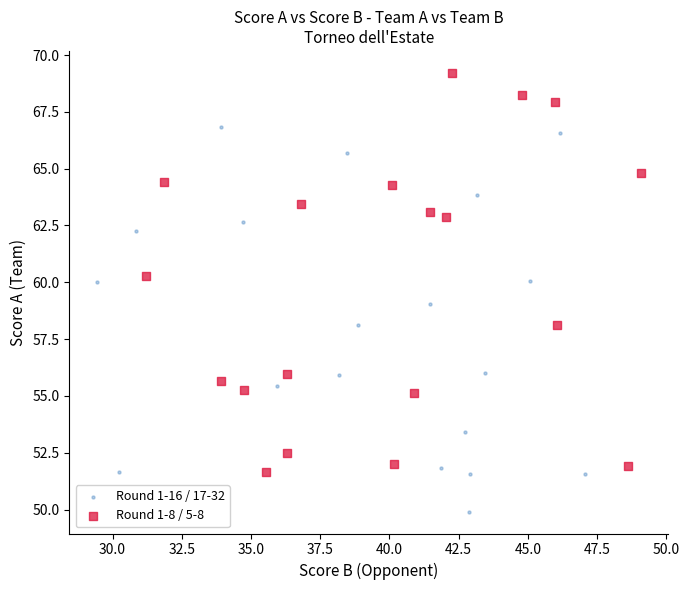

Which series contains the lowest Y value?

Round 1-16 / 17-32